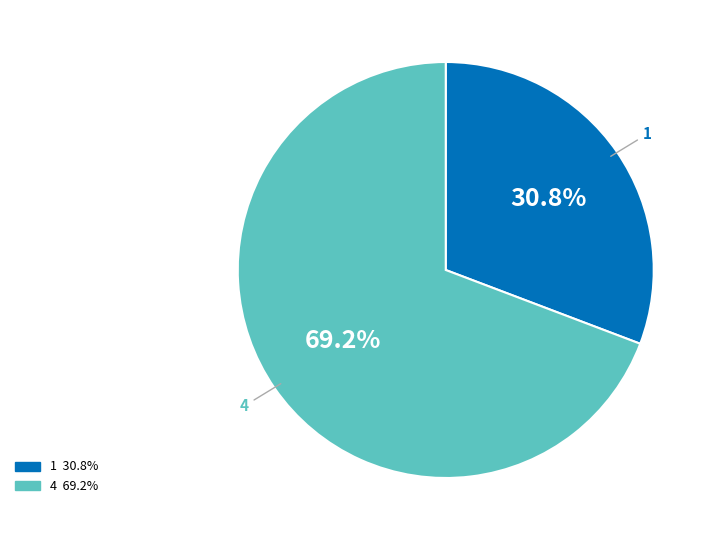

Which category has the biggest portion of the pie?

4